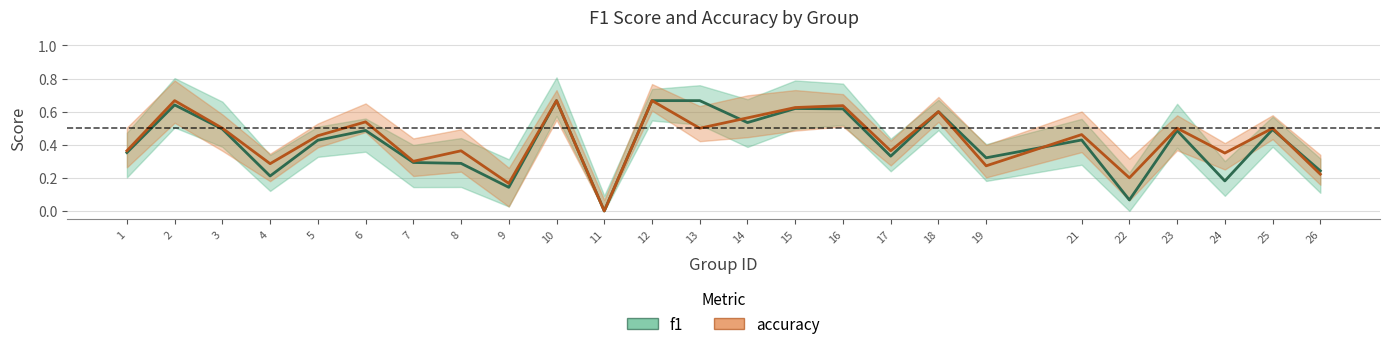

Reading right to left, what are all the values shown in this chart?

f1: 0.2	0.5	0.2	0.5	0.1	0.4	0.3	0.6	0.3	0.6	0.6	0.5	0.7	0.7	0.0	0.7	0.1	0.3	0.3	0.5	0.4	0.2	0.5	0.6	0.4
accuracy: 0.2	0.5	0.3	0.5	0.2	0.5	0.3	0.6	0.4	0.6	0.6	0.6	0.5	0.7	0.0	0.7	0.2	0.4	0.3	0.5	0.5	0.3	0.5	0.7	0.4